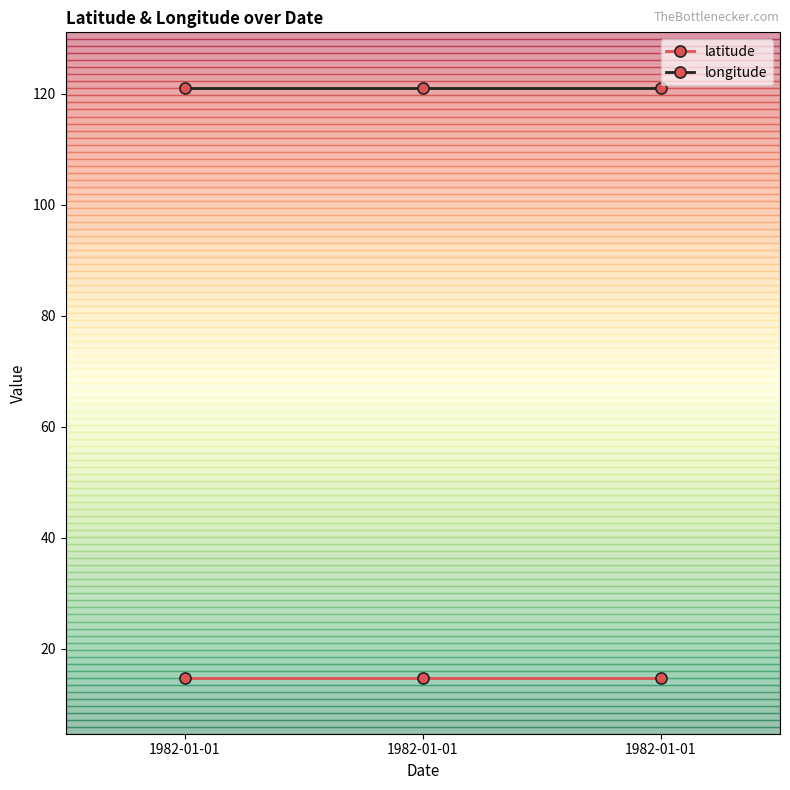

Reading right to left, extract all data points from this chart.

latitude: 14.7	14.7	14.7
longitude: 121.1	121.1	121.1